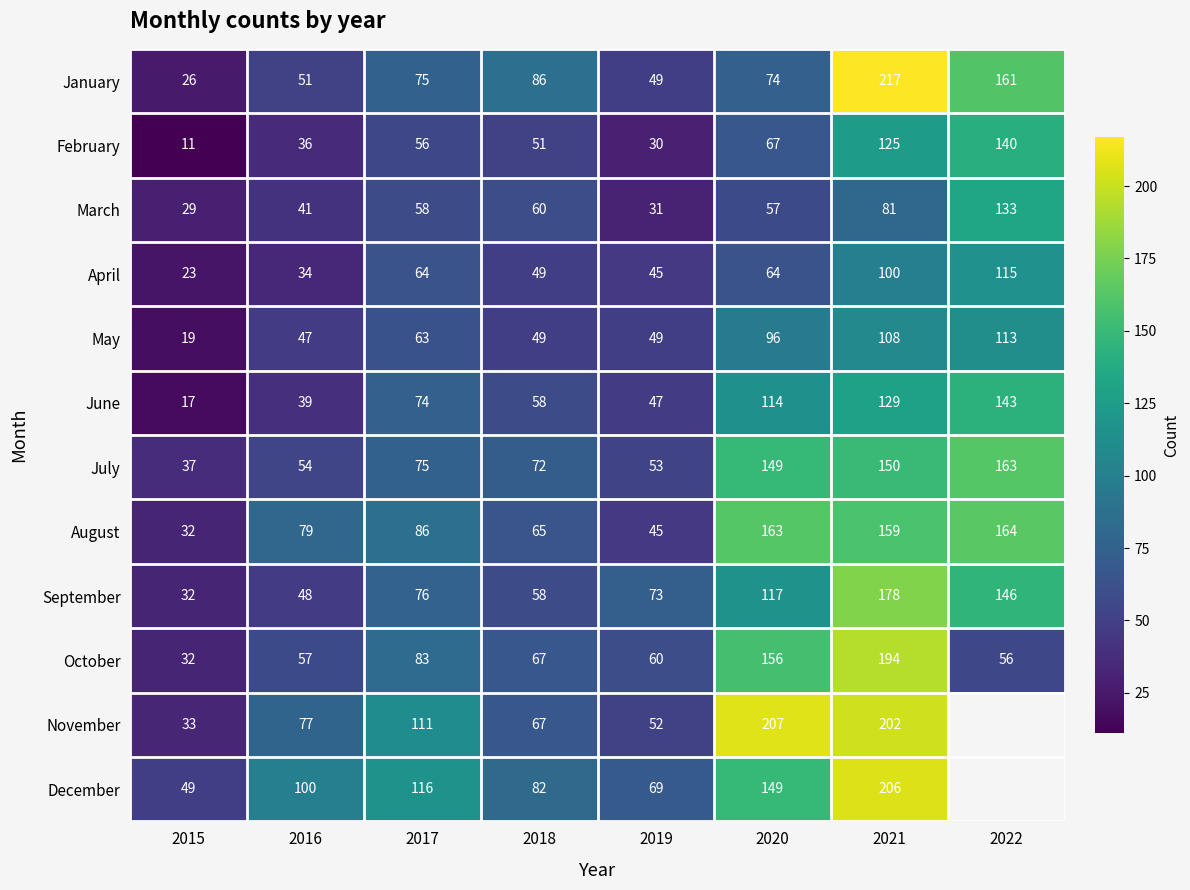

Rank the series at 2021 from highest to lowest value.

January, December, November, October, September, August, July, June, February, May, April, March